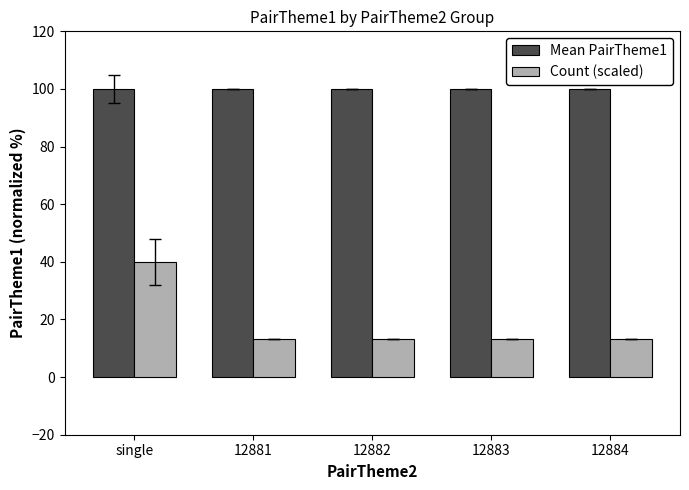

What is the value of the Mean PairTheme1 bar at the 1st from the left?

100.0